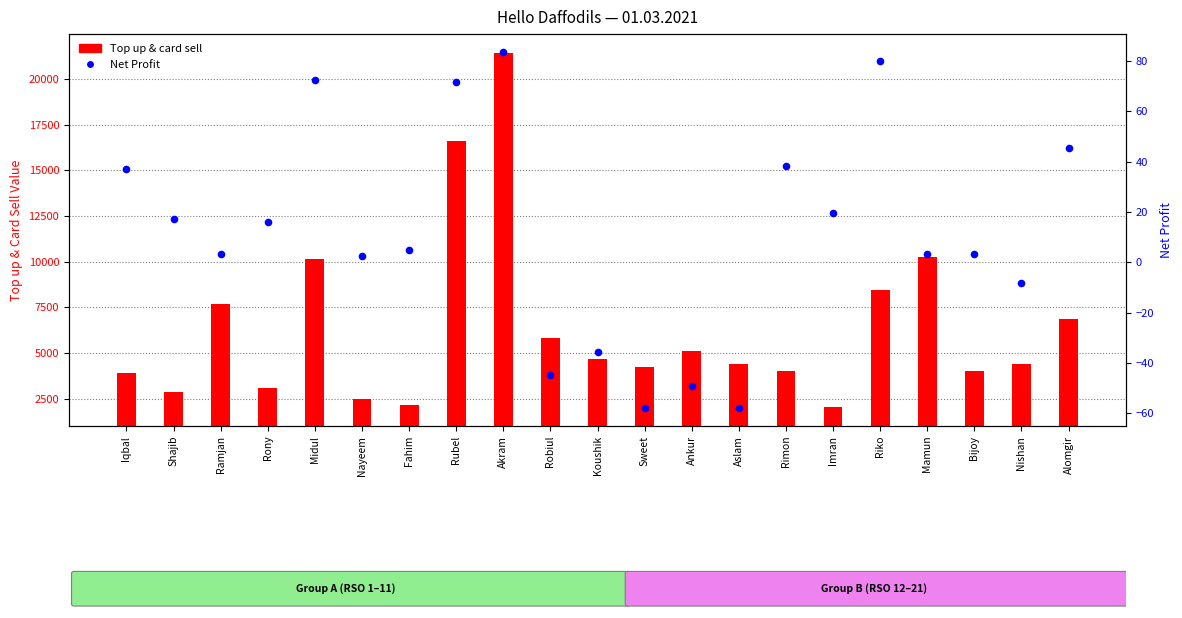

What are all the series names shown in the legend?

Top up & card sell, Net Profit